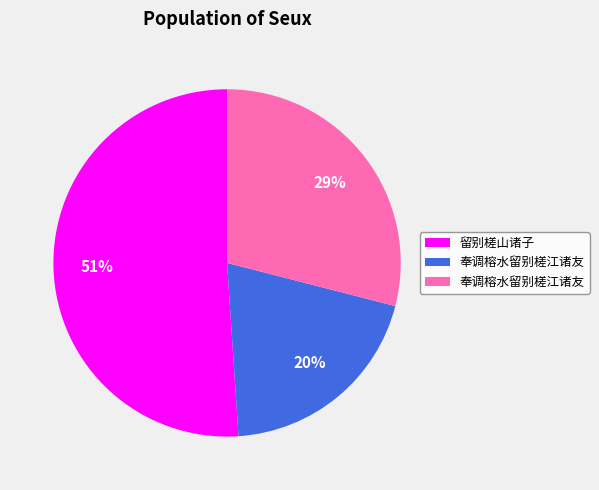

To the nearest percent, what is the average slice percentage?

33%